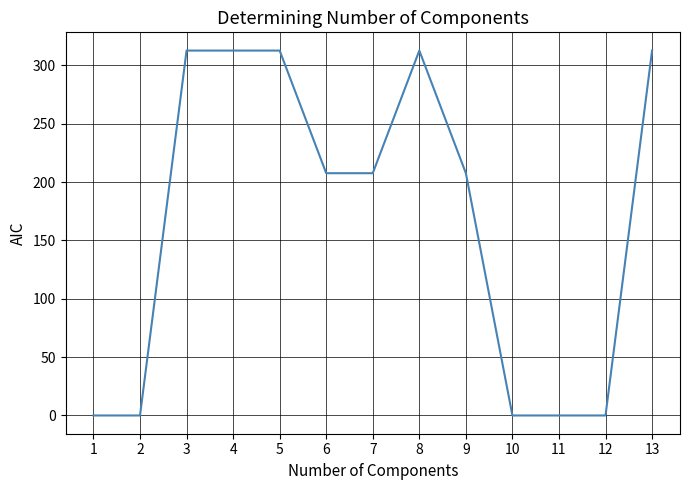

What is the sum of the values at 12 and 8?

312.6